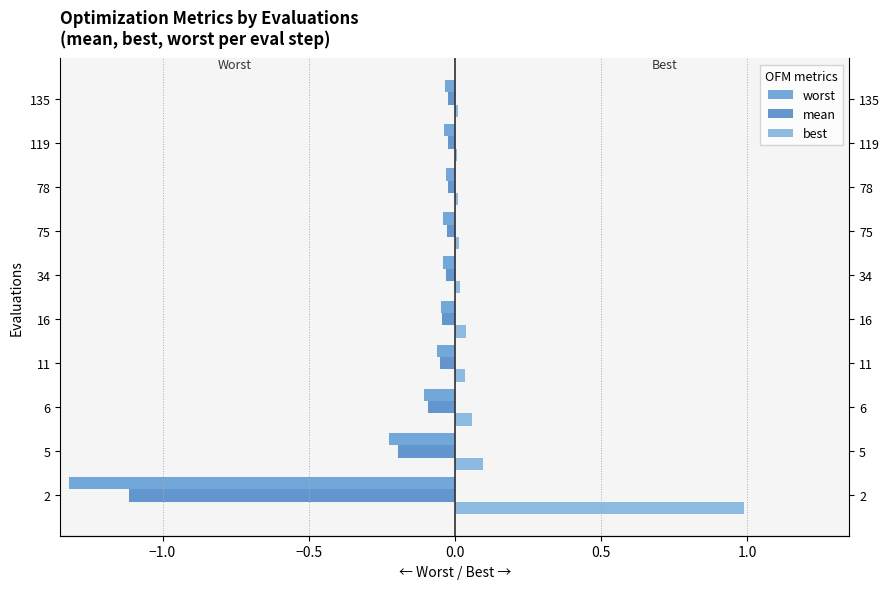

Which has a higher value, 75 or 78?

78